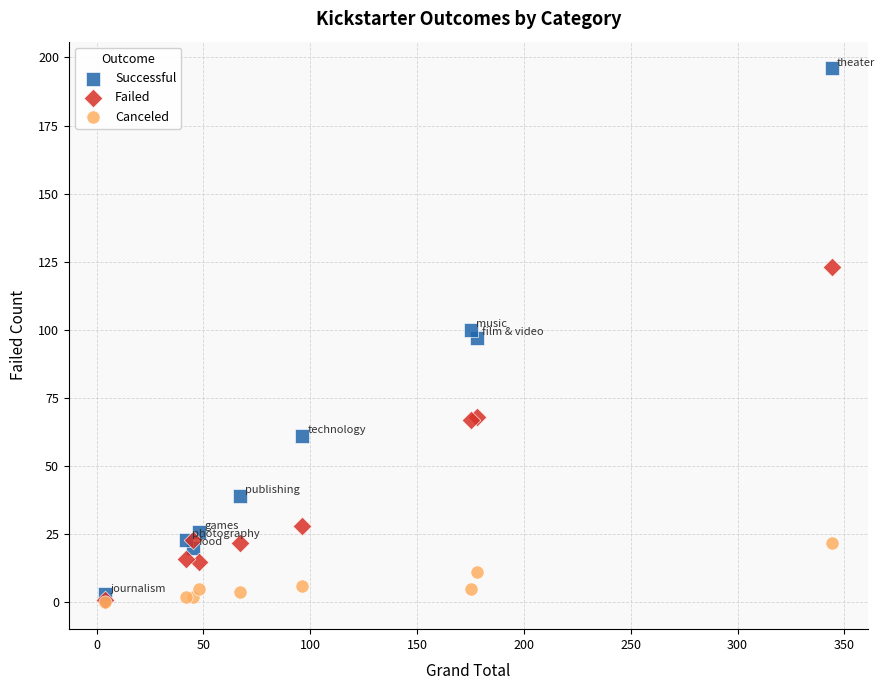

What are all the series names shown in the legend?

Successful, Failed, Canceled